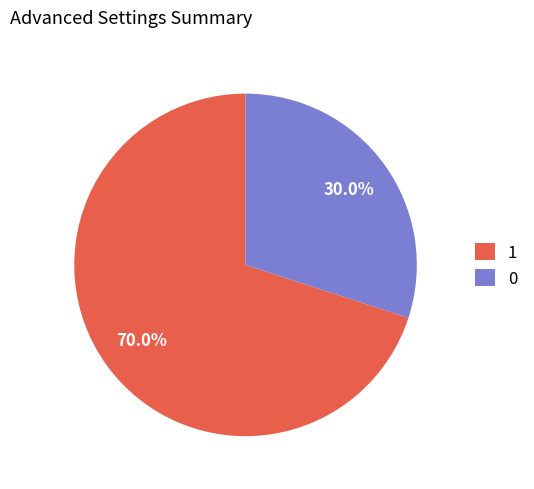

Which category has the smallest portion of the pie?

0